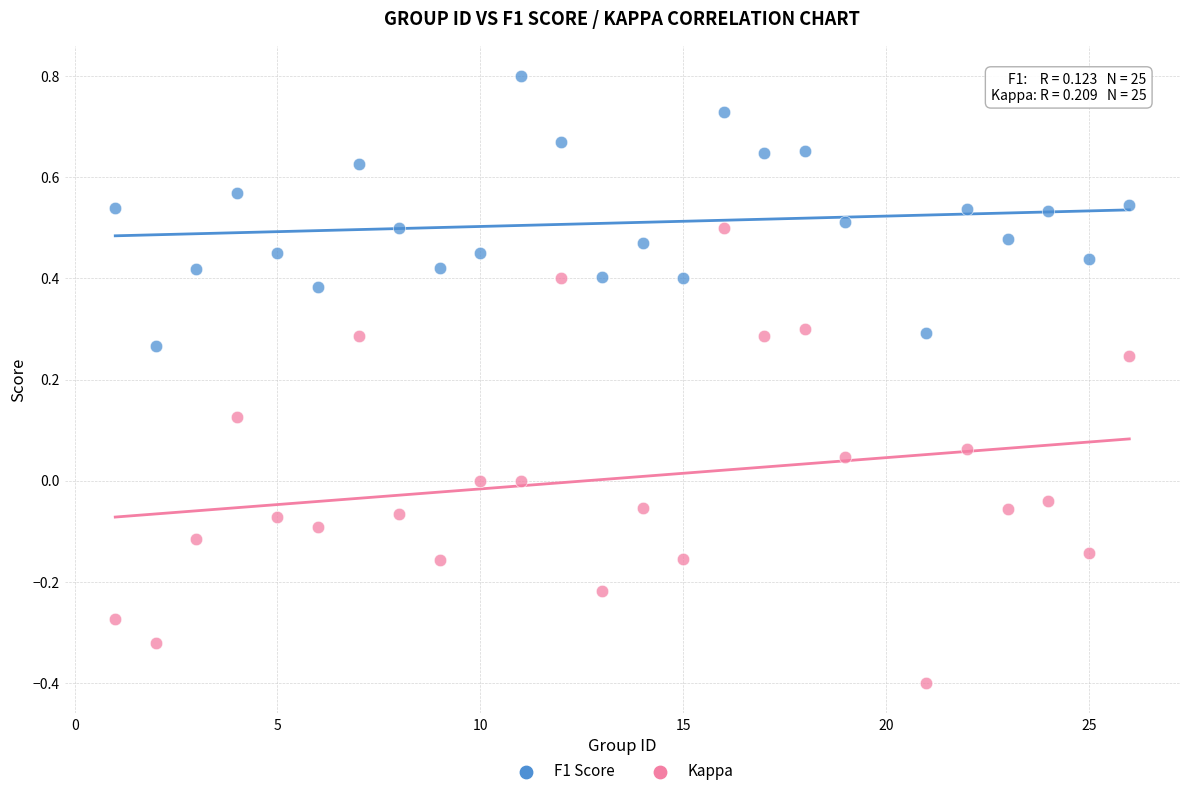

What is the X range (max minus min) for the scatter plot?

25.0